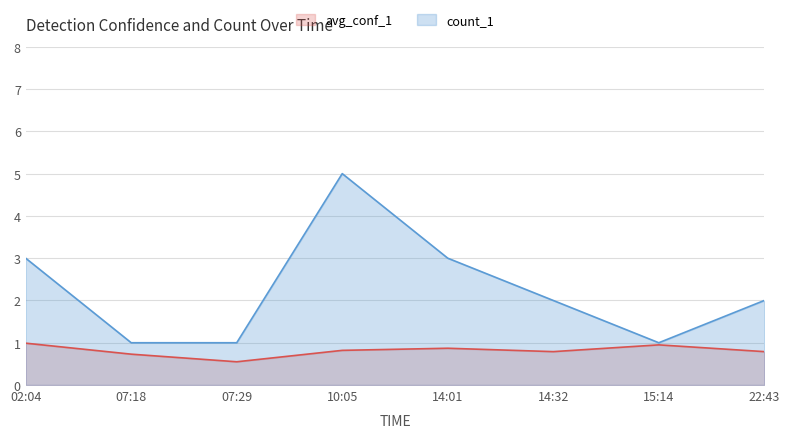

What is the average value of the count_1 series?

2.2